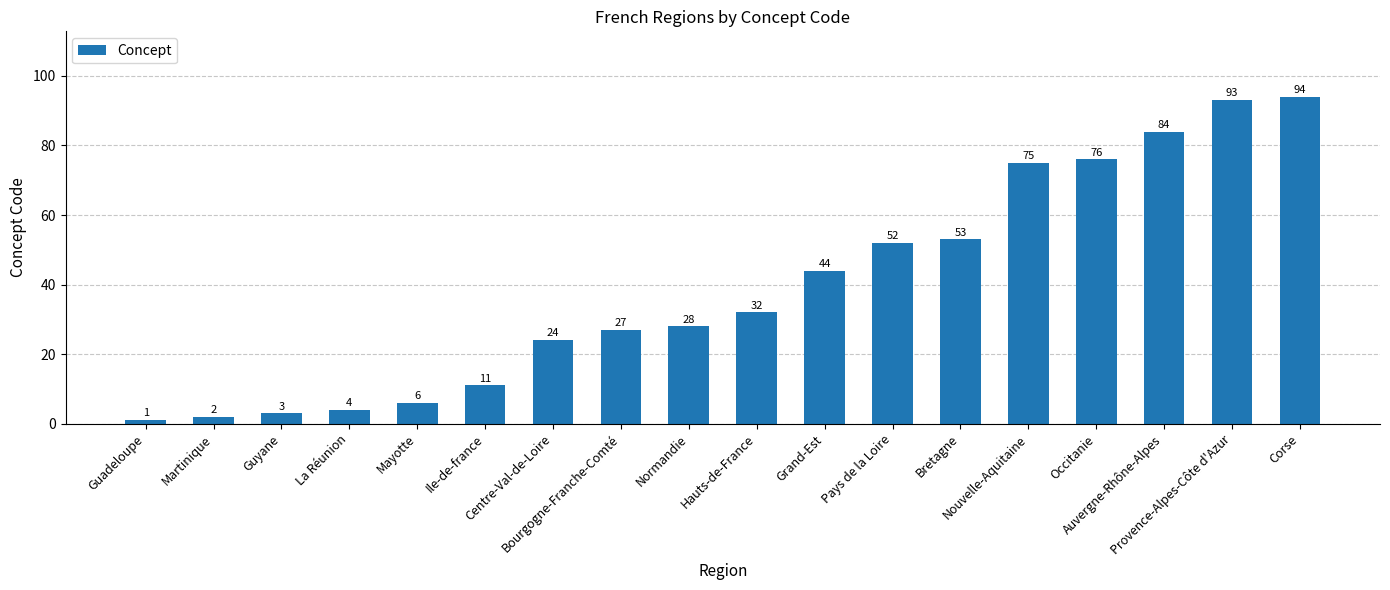

The value at Mayotte is 6. True or false?

True